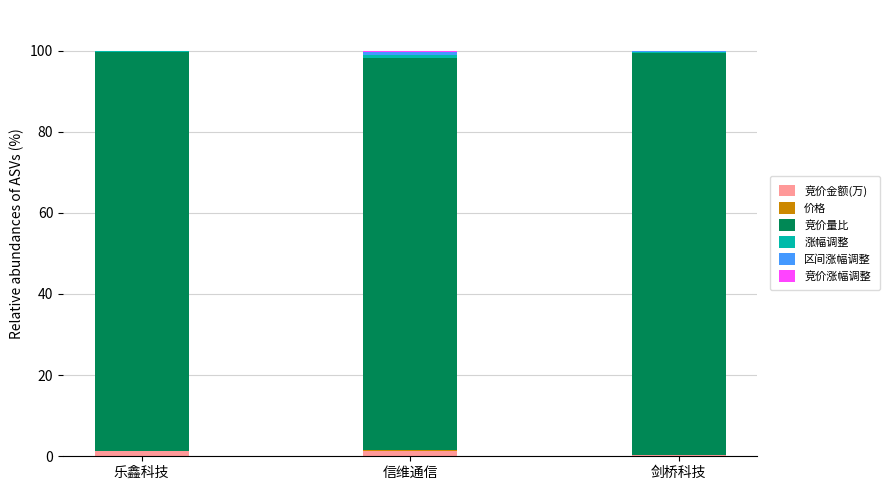

How many series are shown in this chart?

6